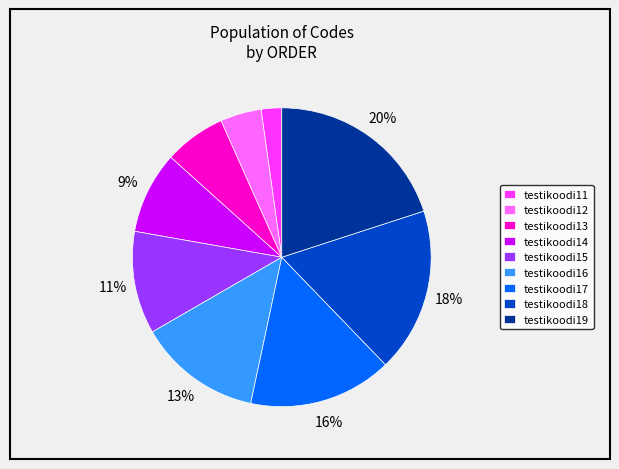

Is there any slice that represents more than half of the pie?

No